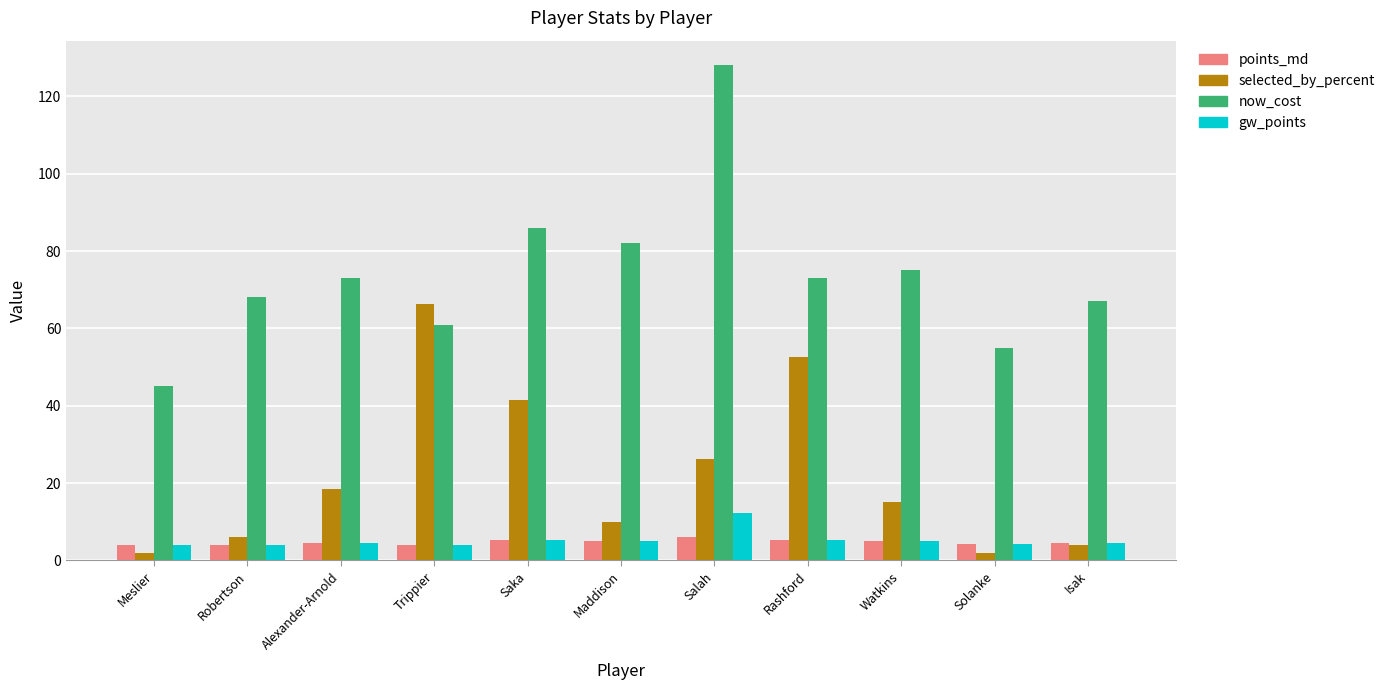

The value of points_md at Maddison is 5.0. True or false?

True